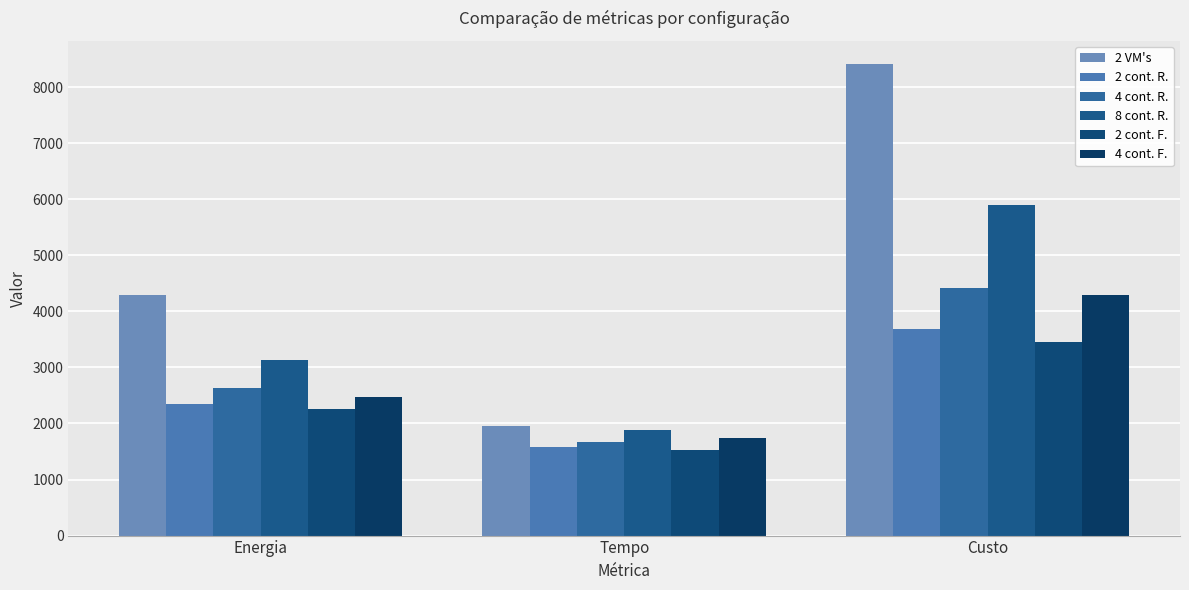

What is the difference between the 4 cont. R. values at Energia and Tempo?

960.4